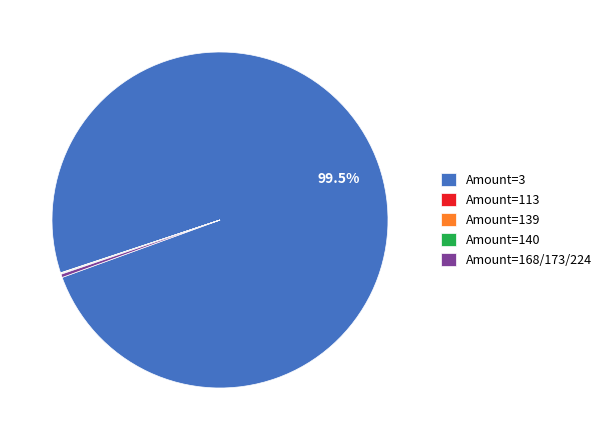

Which slice is the largest?

Amount=3